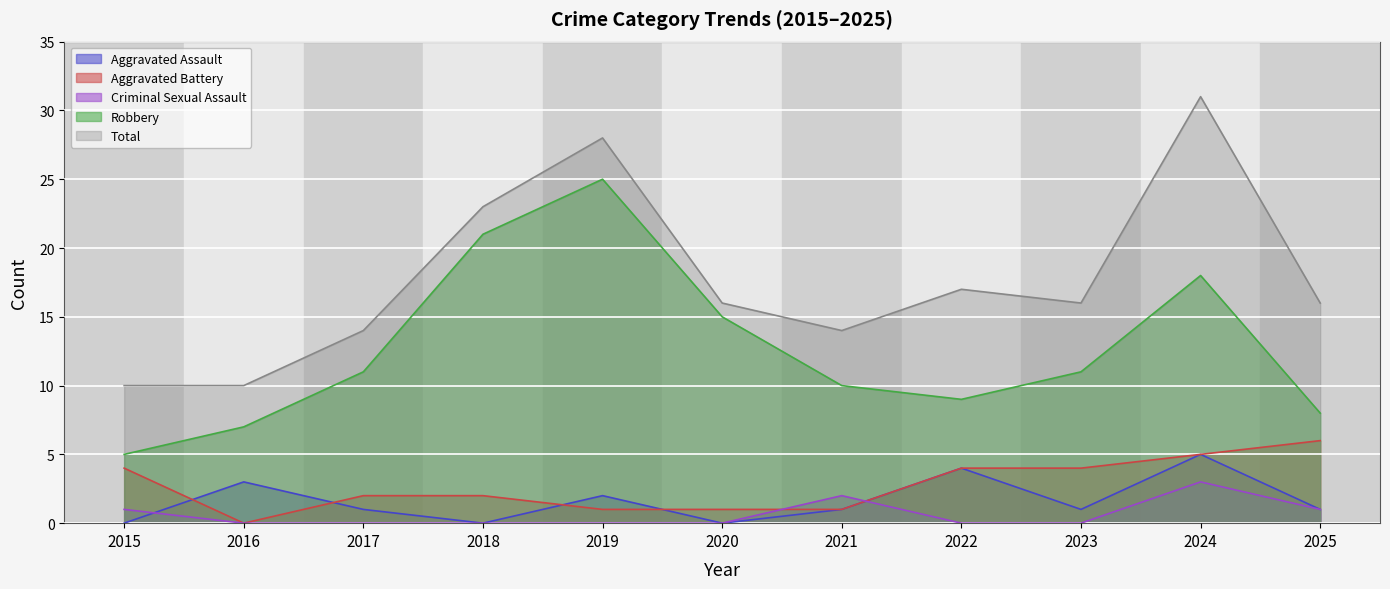

Between 2024 and 2025, which series saw the biggest shift?

Total